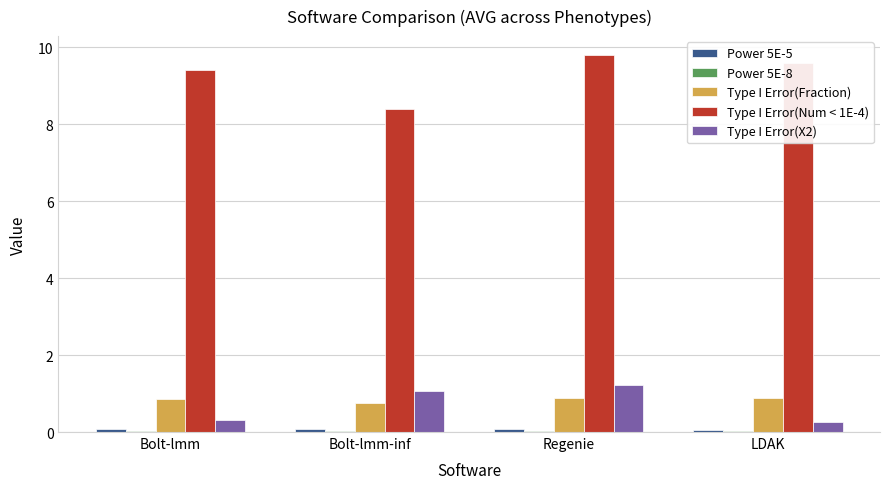

How many categories are shown in the chart?

4